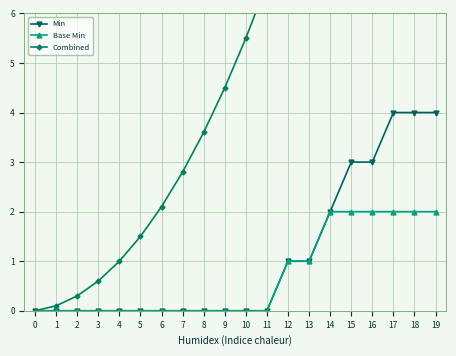

What is the value of the Base Min point at the 20th from the left?

2